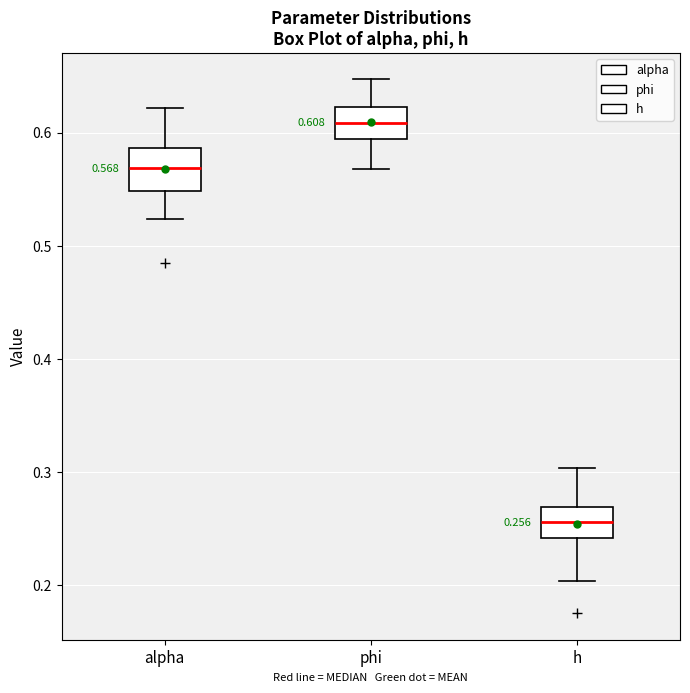

Which box has the lowest median line?

h